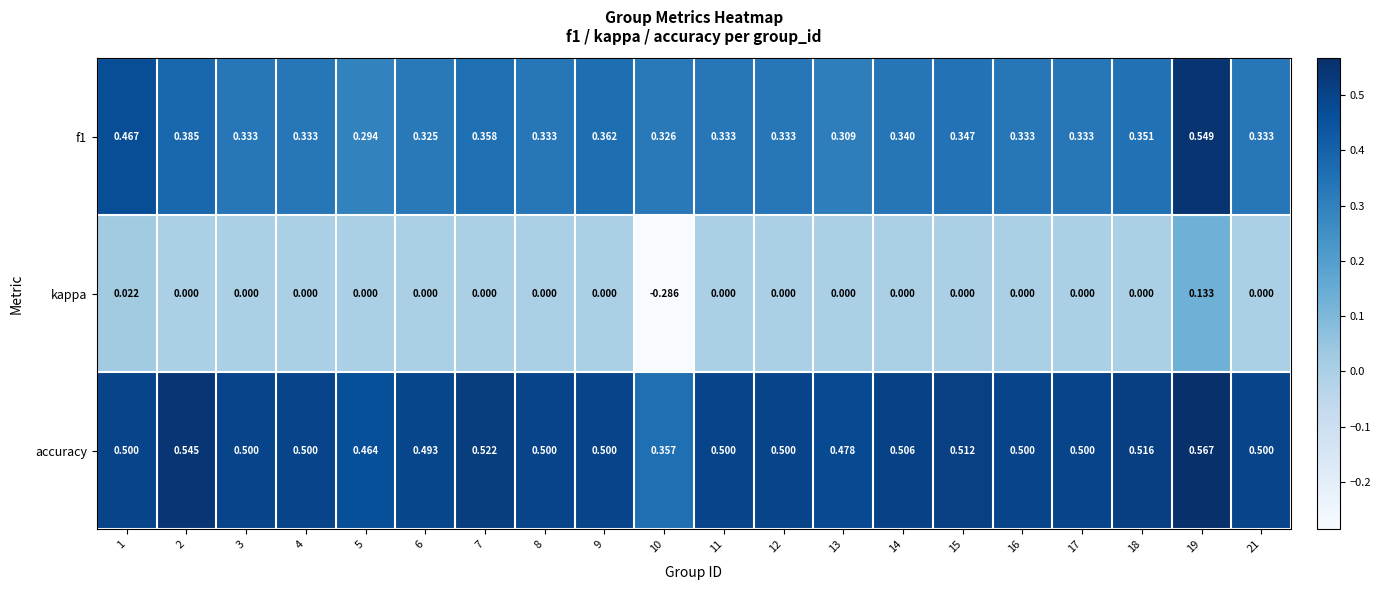

Which series changed the most between 7 and 9?

accuracy